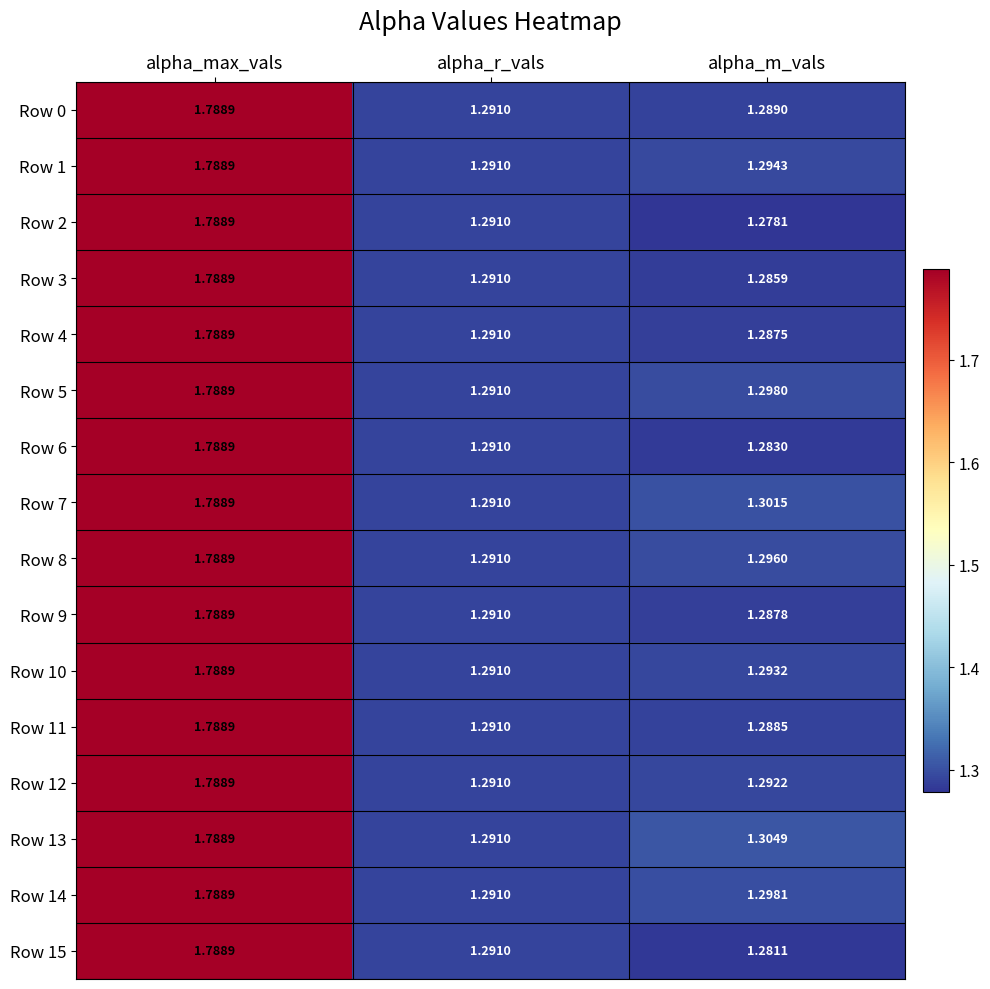

Which label corresponds to the largest value in the chart?

alpha_max_vals